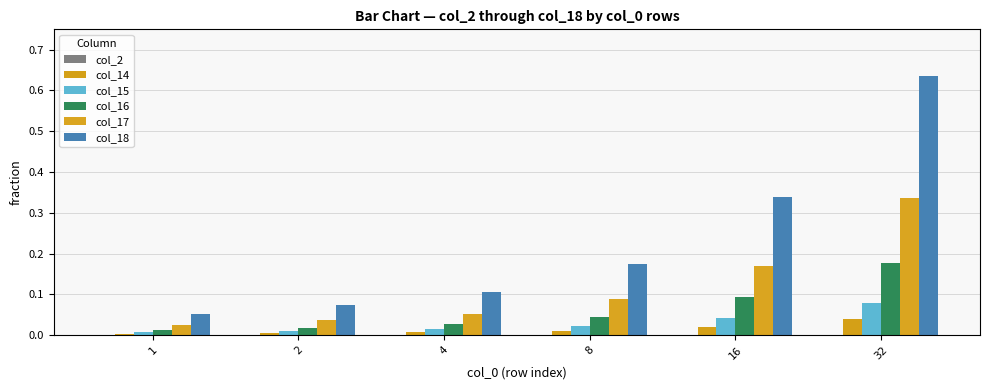

Which series has the largest total across all categories?

col_18